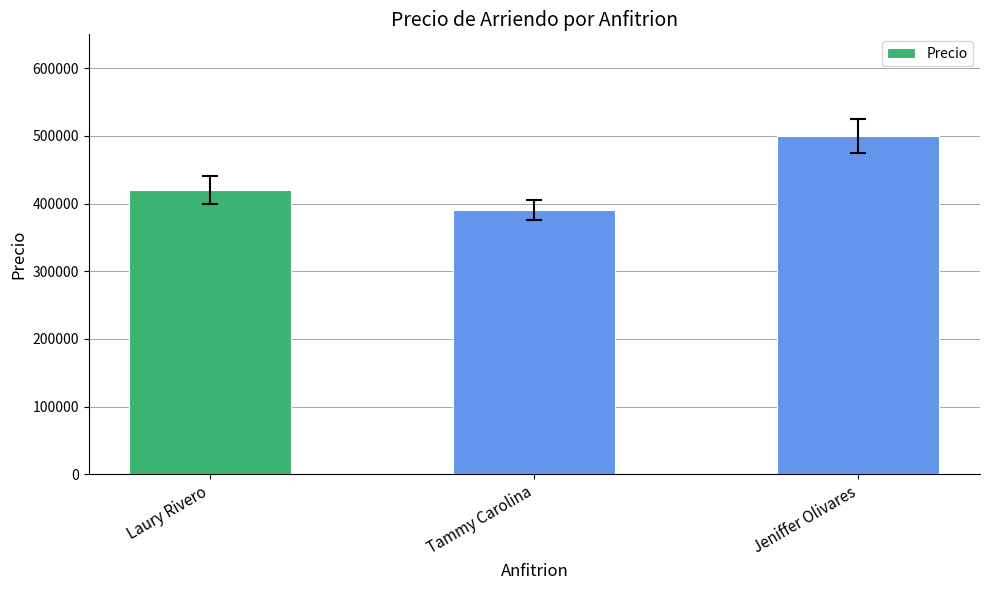

Where is the data nearest to the value 445000?

Laury Rivero